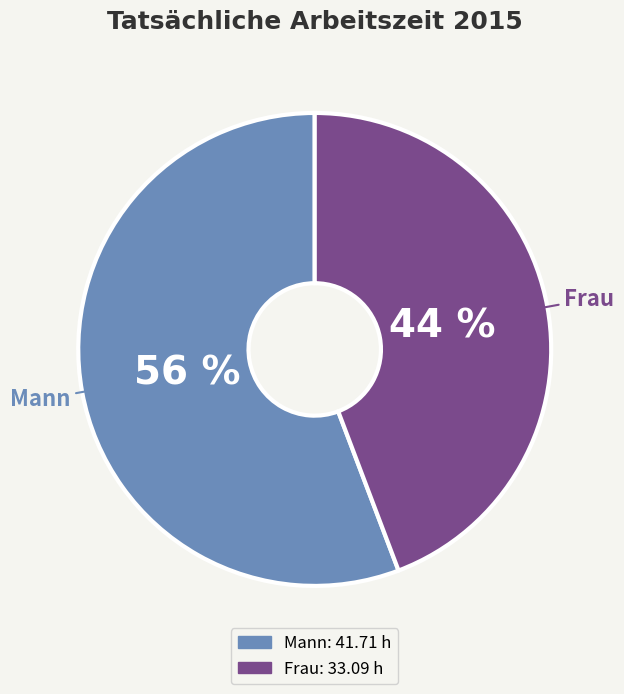

Is it true that Mann is 56% of the pie?

True